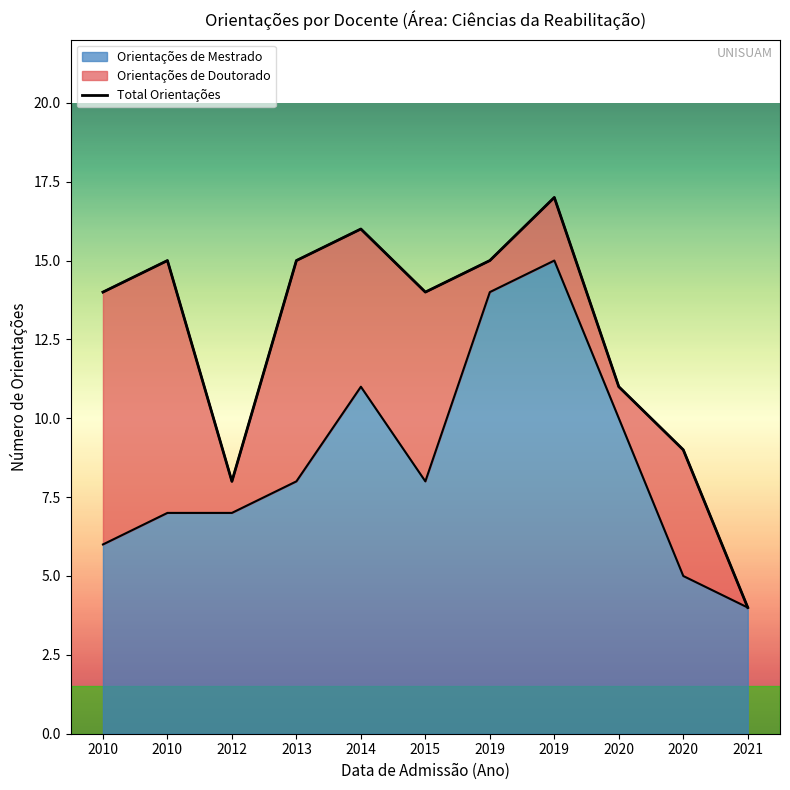

Between 2010 and 2020, which series saw the biggest shift?

Orientações de Doutorado